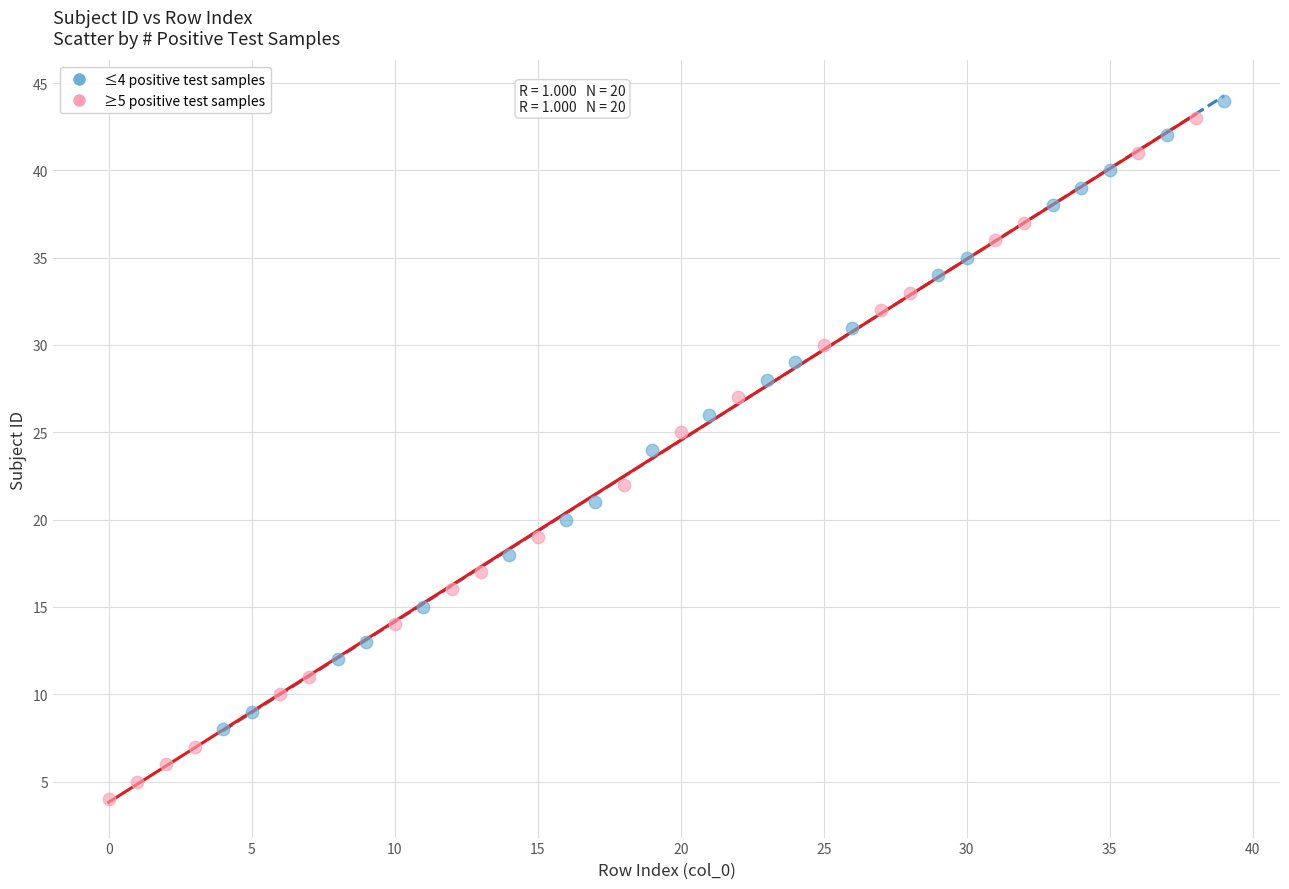

Which series contains the highest Y value?

≤4 positive test samples